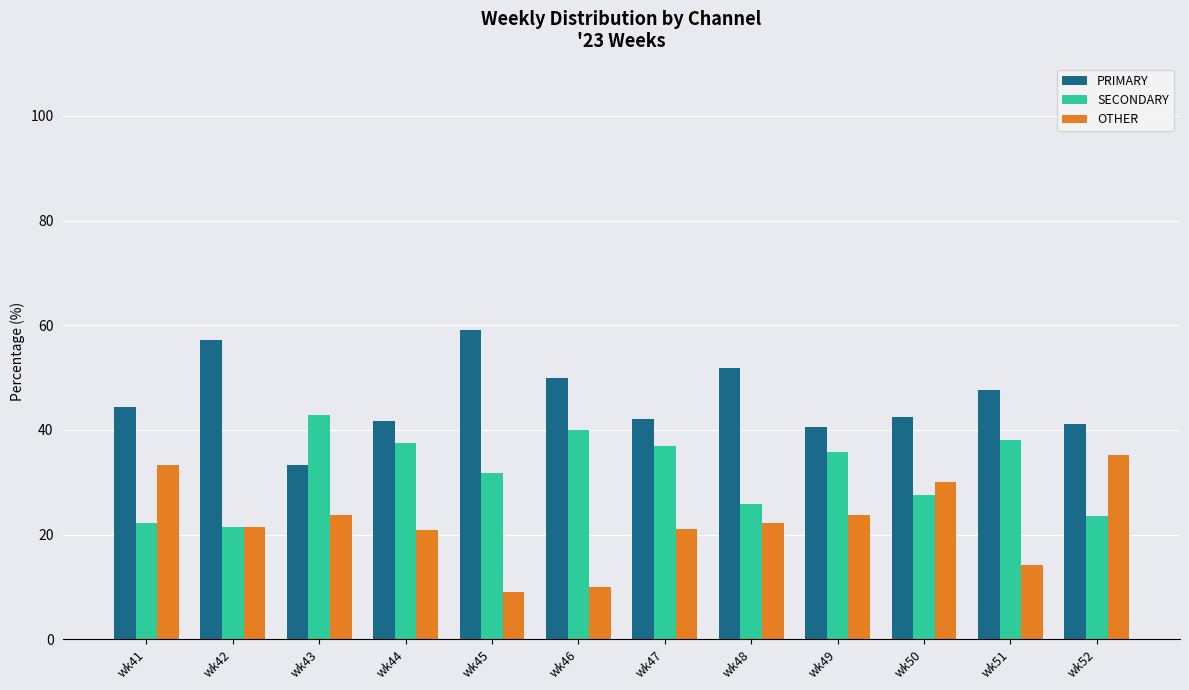

Which series changed the most between wk46 and wk51?

OTHER